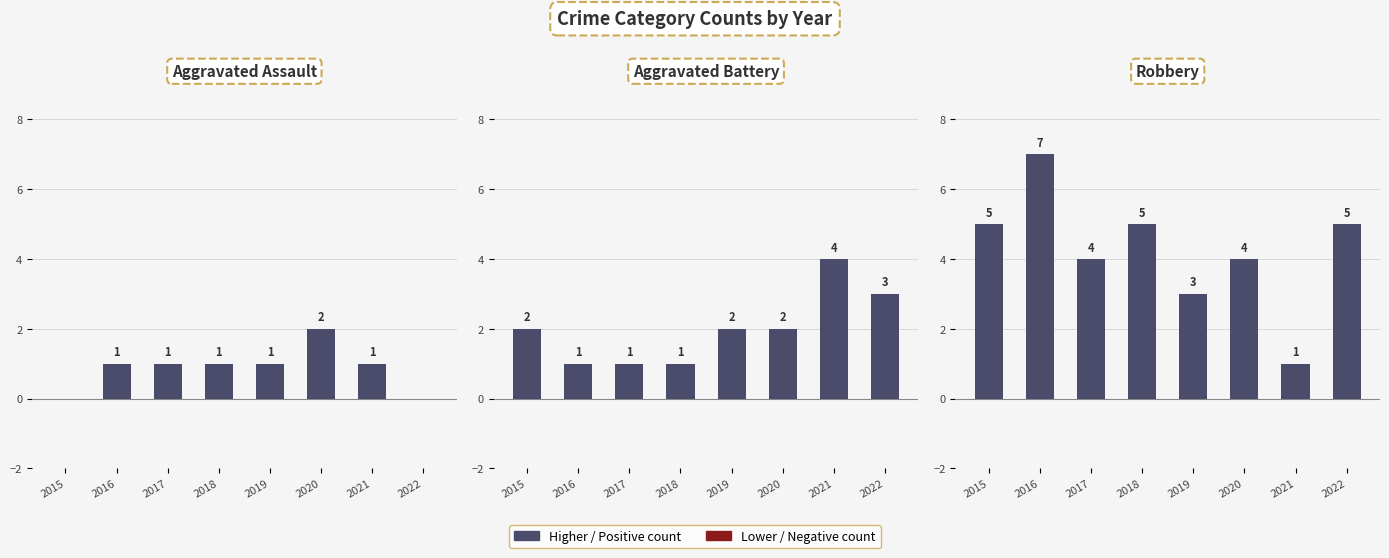

What is the difference between the highest and lowest values at 2021?

3